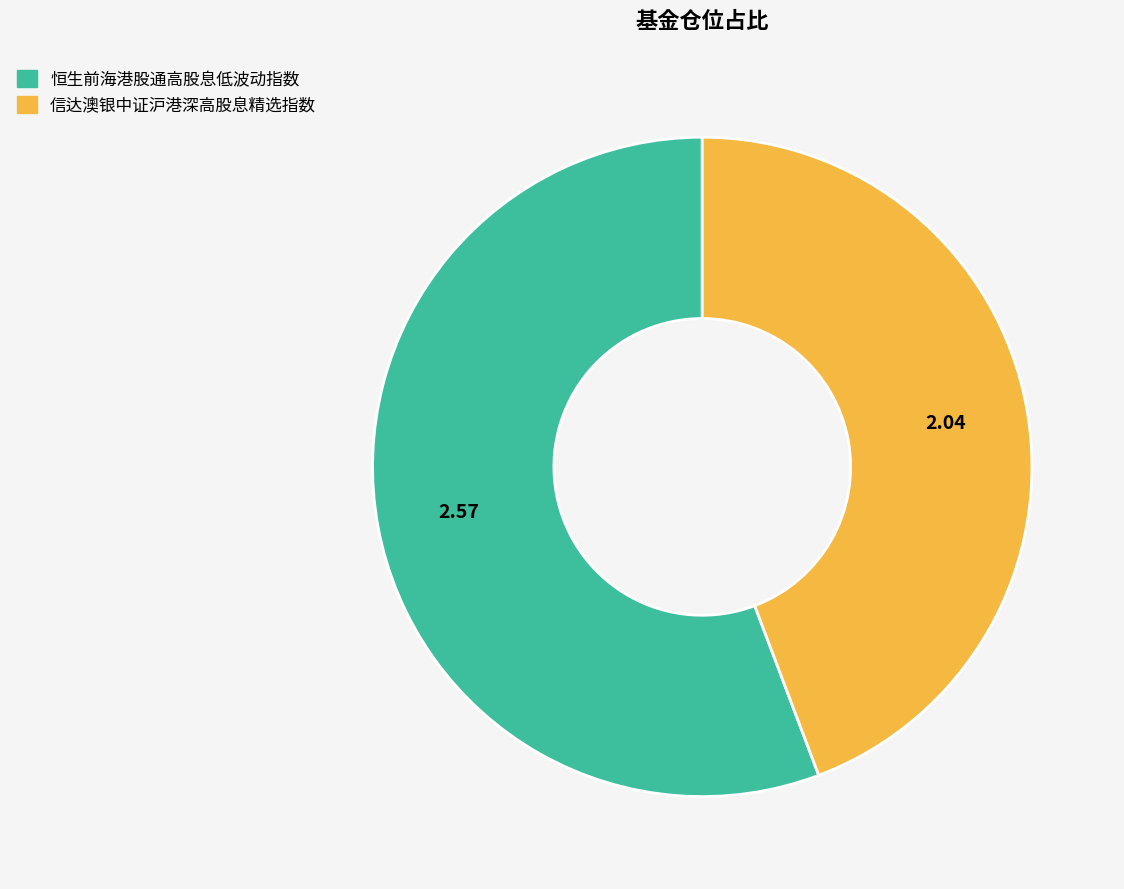

Which has a higher value, 恒生前海港股通高股息低波动指数 or 信达澳银中证沪港深高股息精选指数?

恒生前海港股通高股息低波动指数